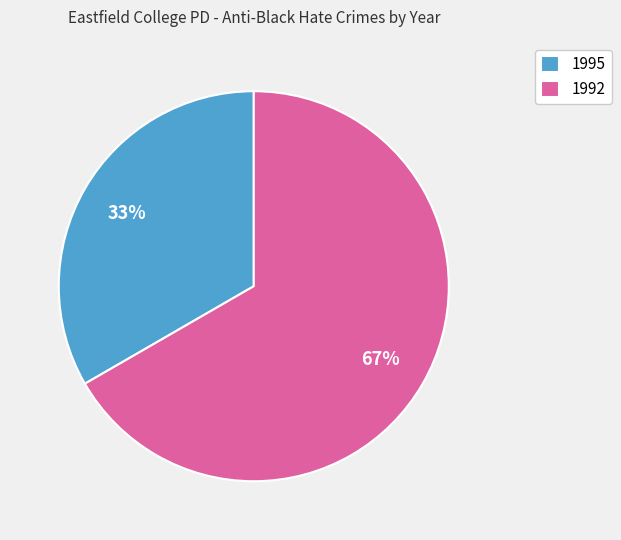

Does 1995 account for over 50% of the chart?

No